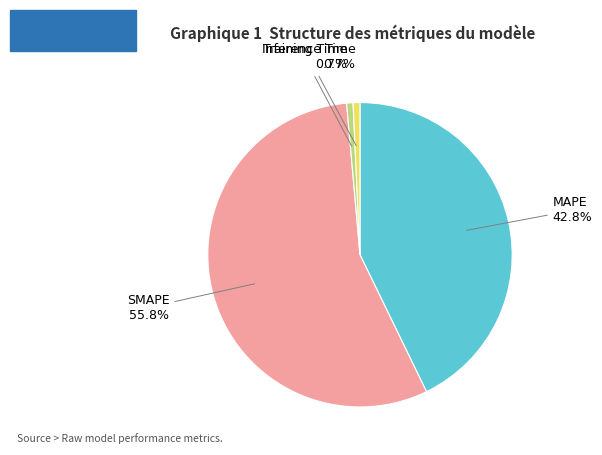

To the nearest percent, what is the difference between the largest and smallest slice percentages?

55%